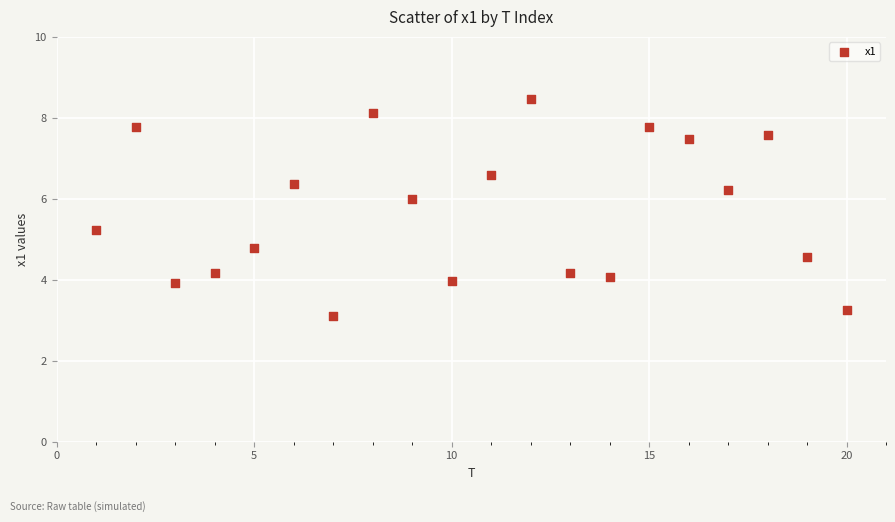

What is the range of Y values (max minus min)?

5.3